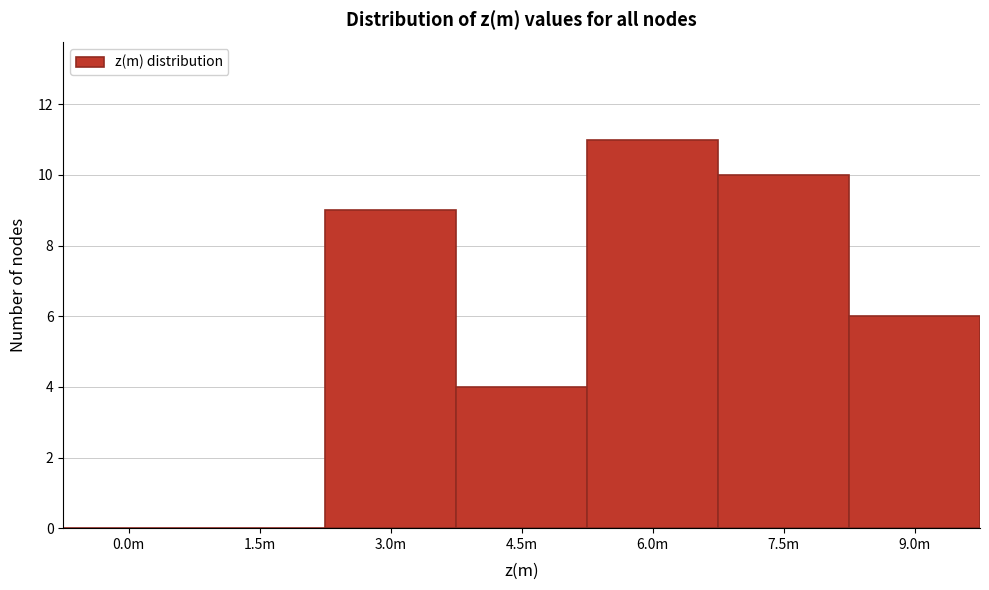

Reading left to right, what are all the values shown in this chart?

0.0m=0	1.5m=0	3.0m=9	4.5m=4	6.0m=11	7.5m=10	9.0m=6